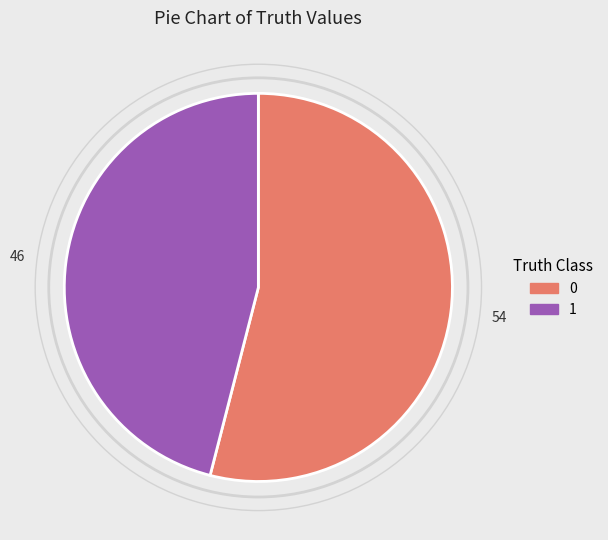

Does 1 represent more than half of the total?

No